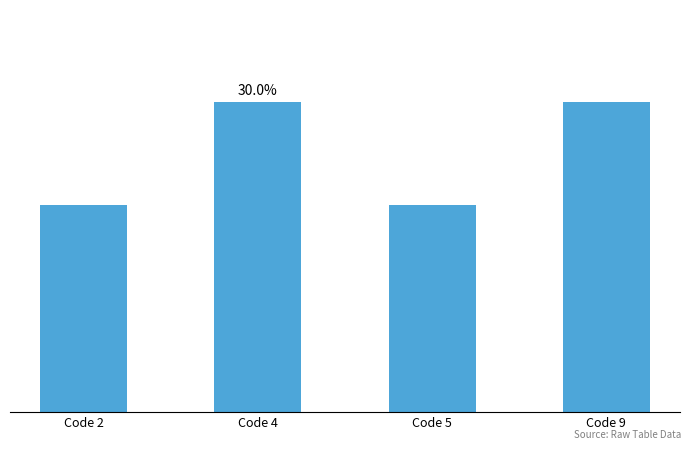

What is the ratio of the value at Code 9 to the value at Code 5?

1.5